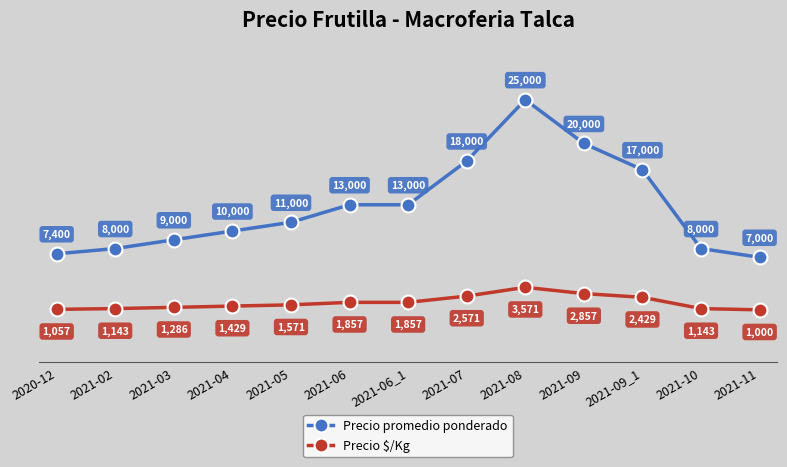

Reading left to right, list all the values displayed in this chart.

Precio promedio ponderado: 2020-12=7400	2021-02=8000	2021-03=9000	2021-04=10000	2021-05=11000	2021-06=13000	2021-06_1=13000	2021-07=18000	2021-08=25000	2021-09=20000	2021-09_1=17000	2021-10=8000	2021-11=7000
Precio $/Kg: 2020-12=1057	2021-02=1143	2021-03=1286	2021-04=1429	2021-05=1571	2021-06=1857	2021-06_1=1857	2021-07=2571	2021-08=3571	2021-09=2857	2021-09_1=2429	2021-10=1143	2021-11=1000